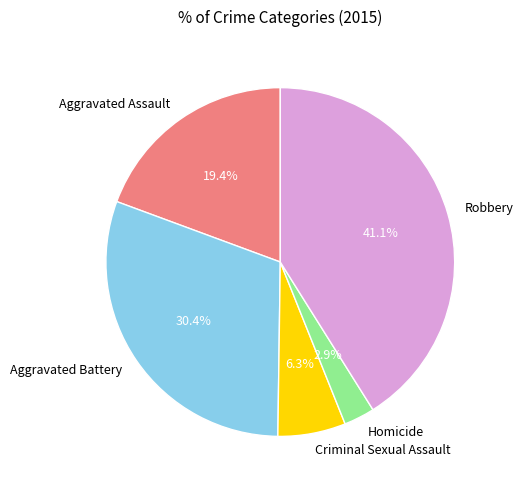

To the nearest percent, what portion does Aggravated Battery represent?

30%